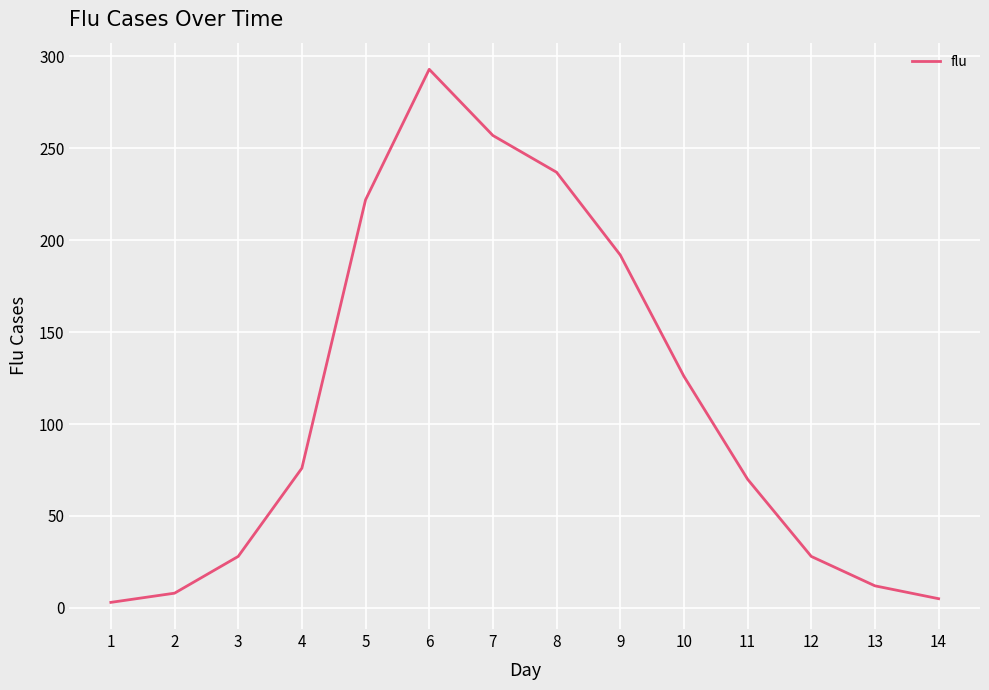

Approximately how many times larger is the value at 6 compared to 3?

10.5